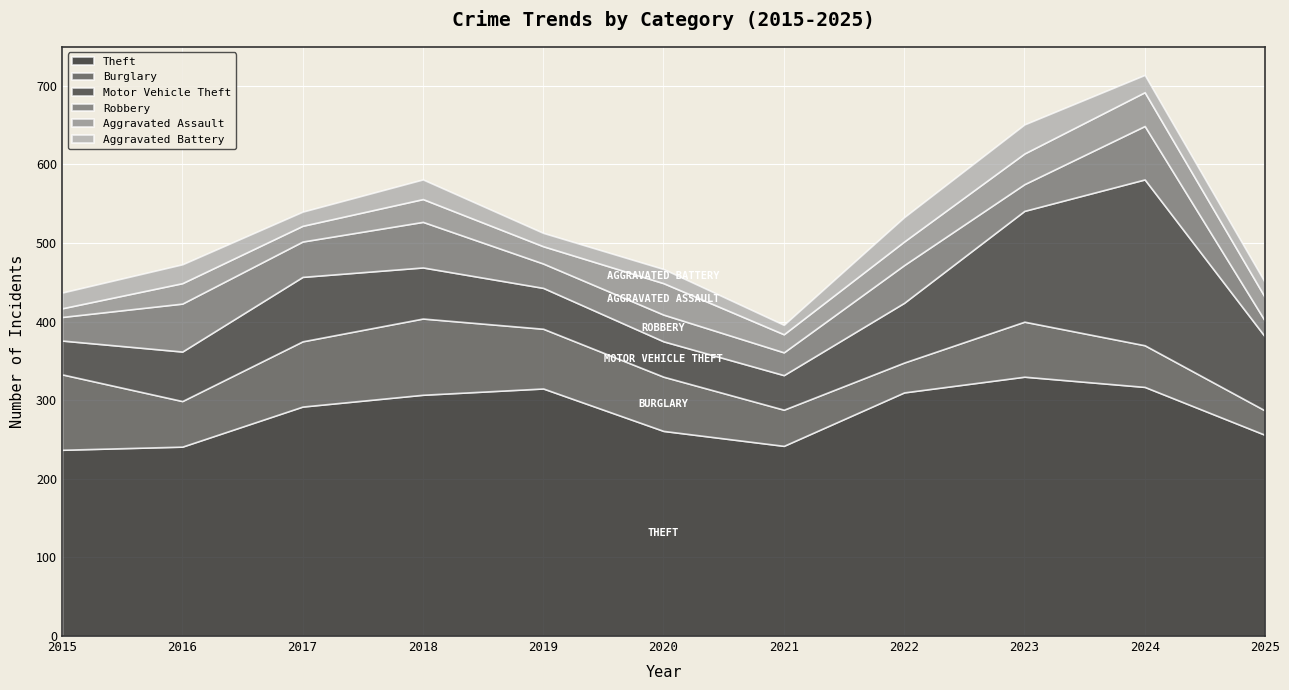

What is the total value across all series at 2020?

467